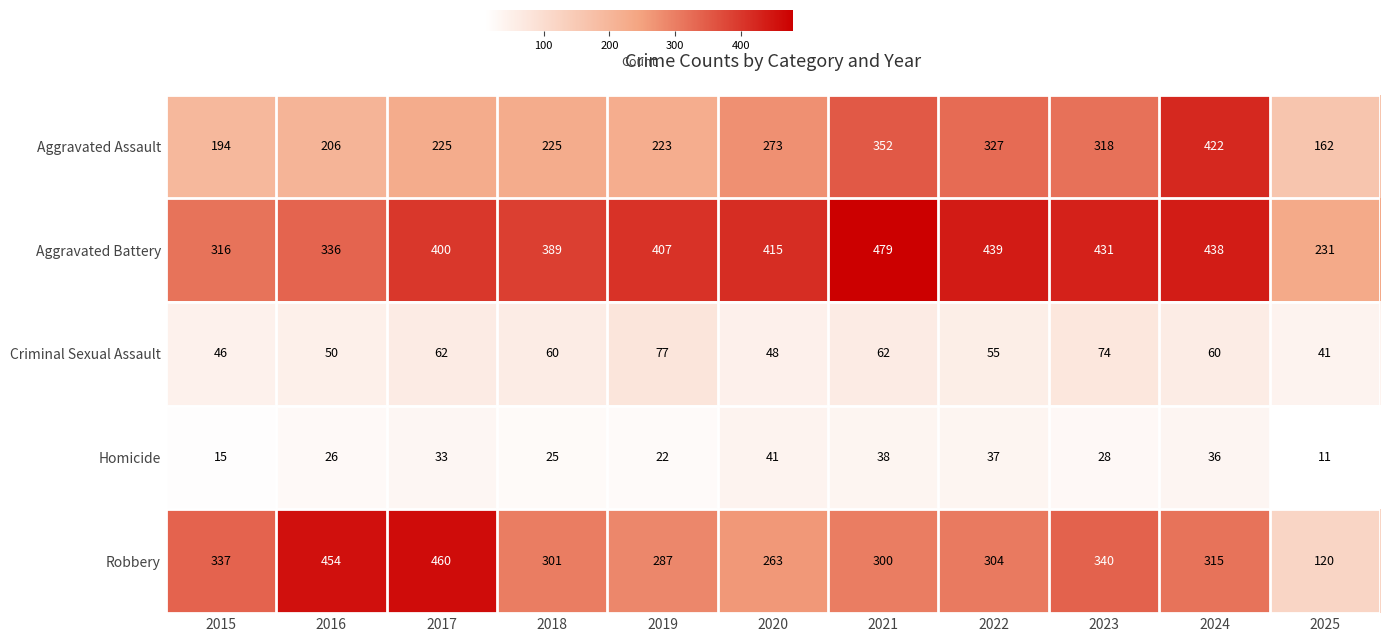

What is the lowest value of the Criminal Sexual Assault series?

41